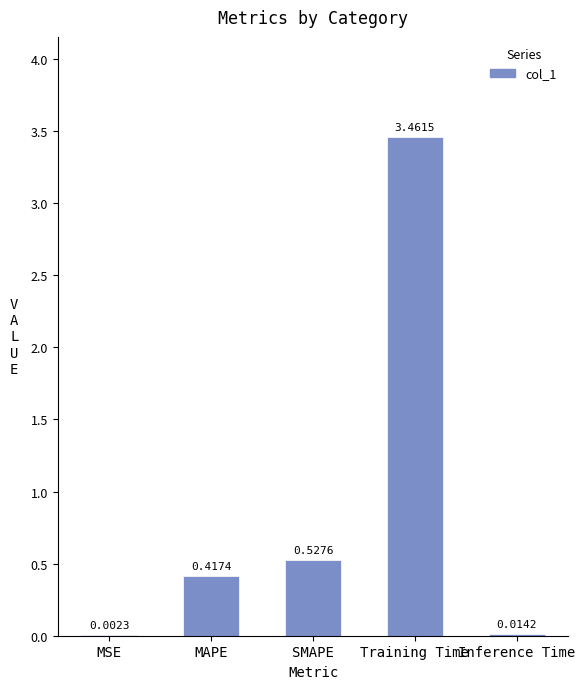

Are the bars horizontal?

No